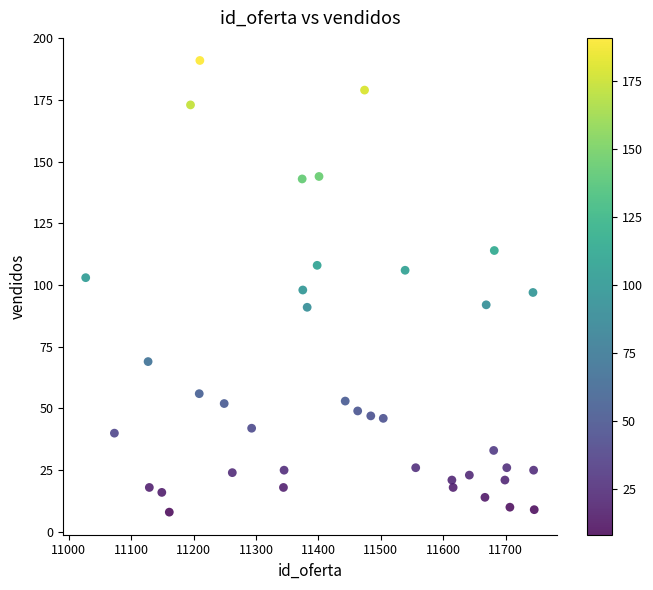

What is the range of X values (max minus min)?

719